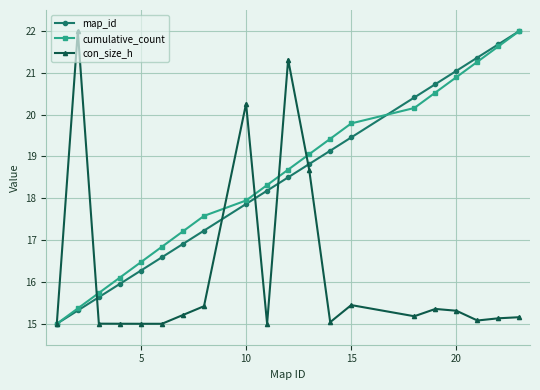

True or false: cumulative_count has more than 0 interior local peaks.

False